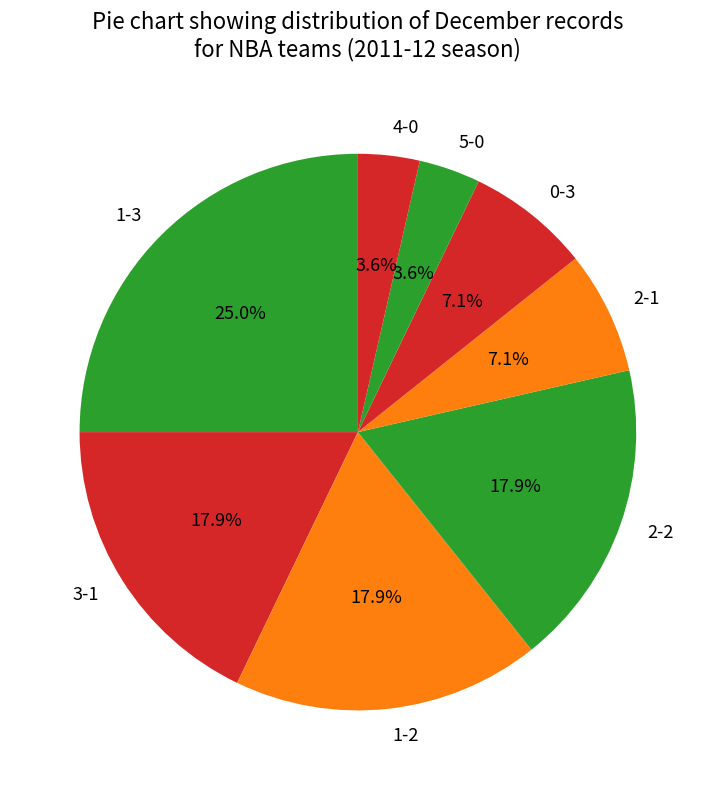

How many segments does this pie chart have?

8